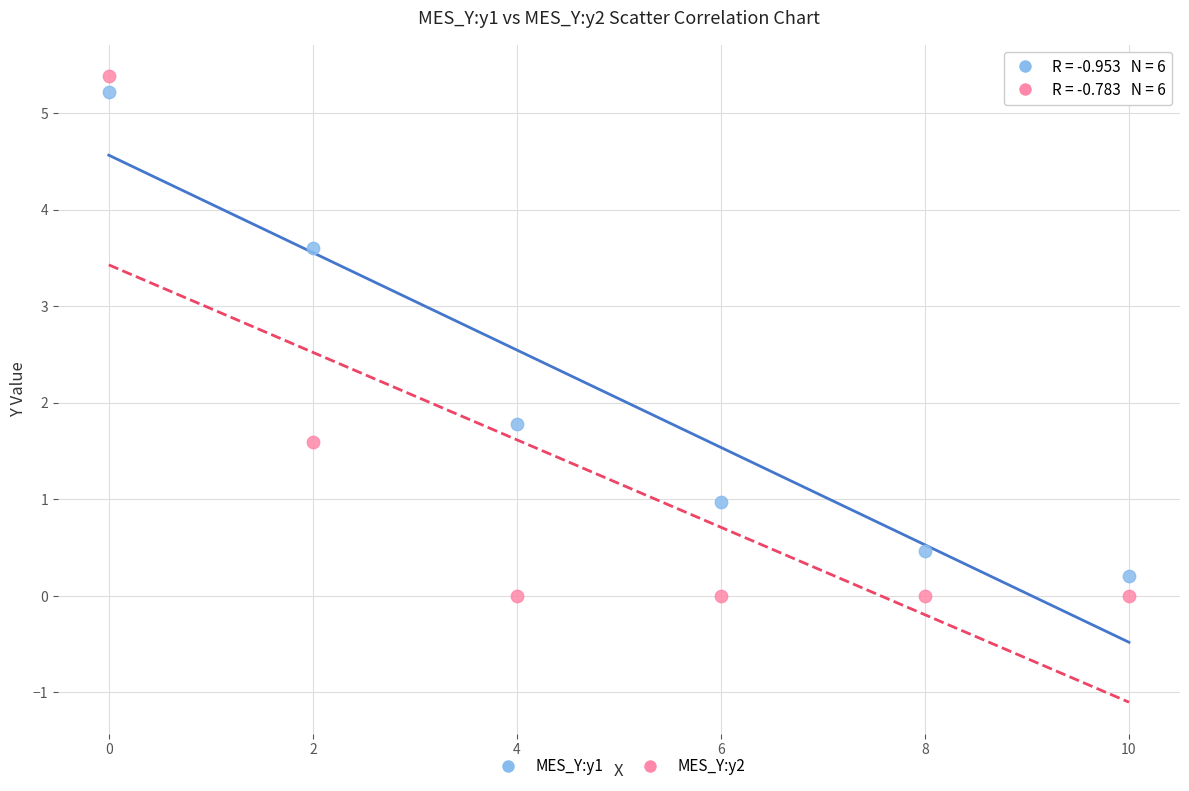

Across all series, what Y value is closest to 2?

1.8